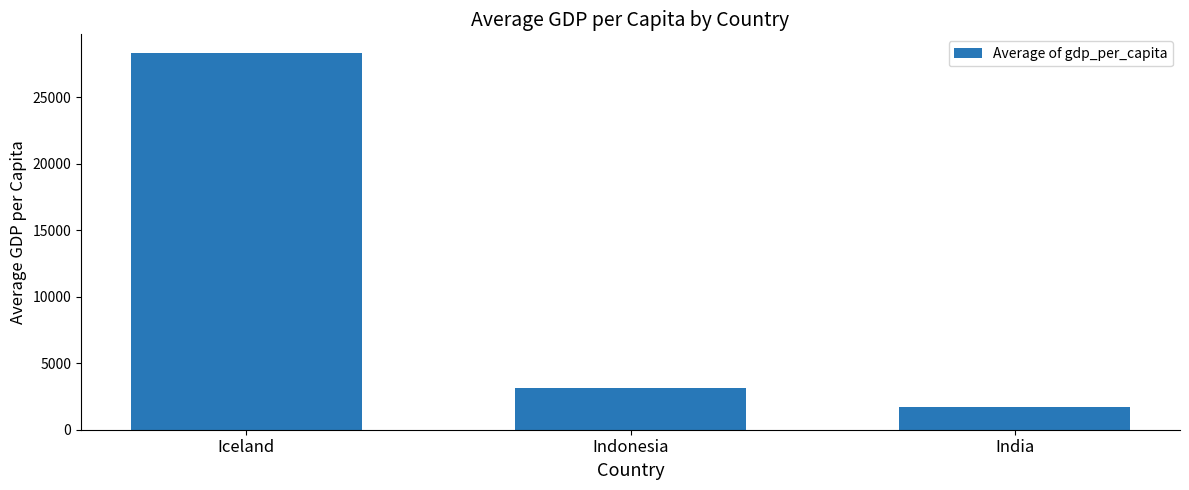

Approximately how many times larger is the value at Indonesia compared to India?

1.9